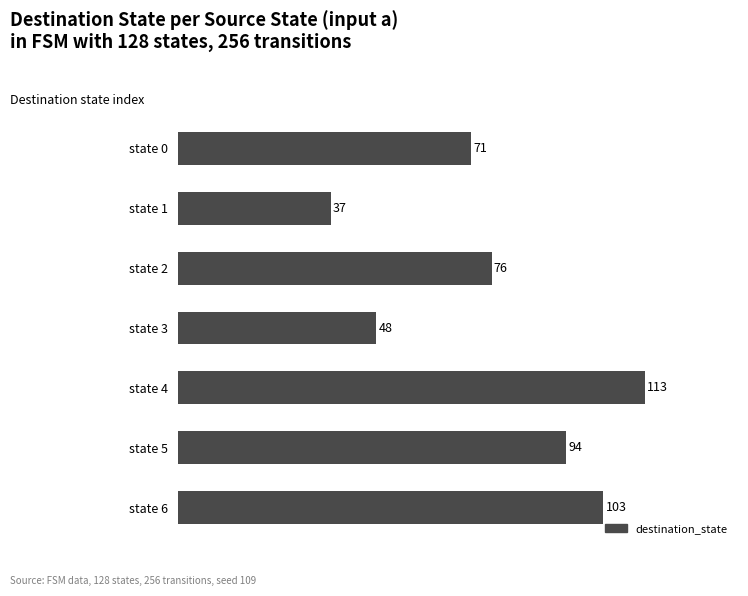

What is the ratio of the value at state 4 to the value at state 3?

2.4